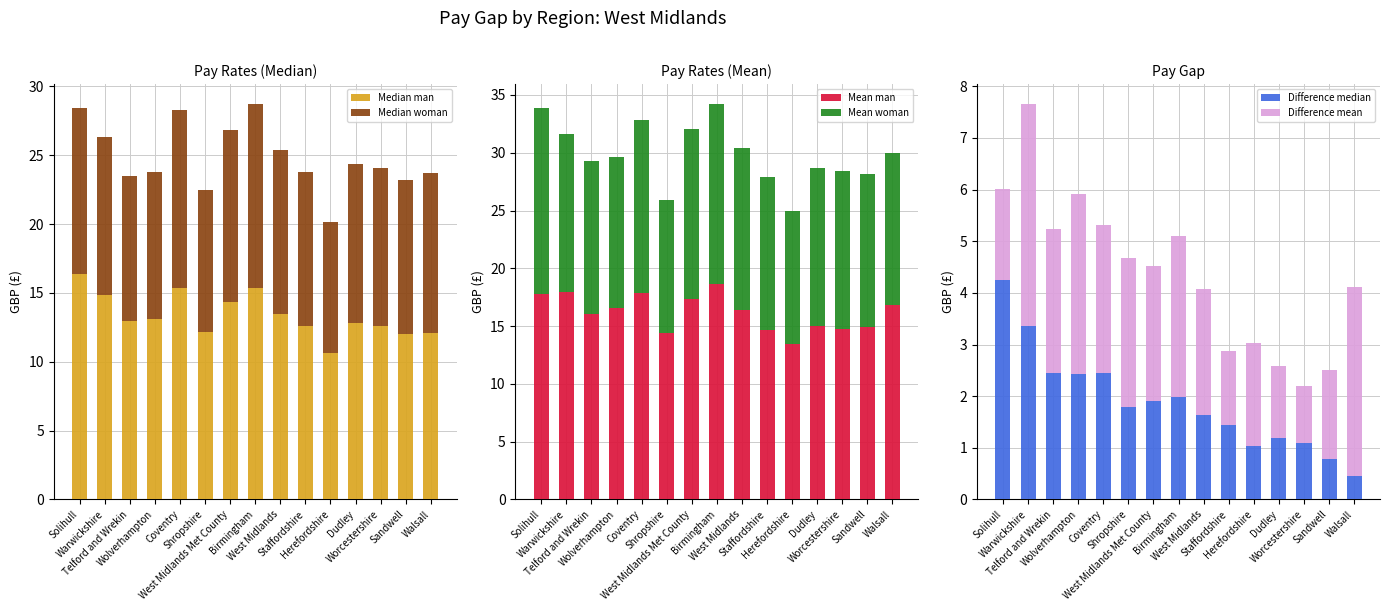

Are the bars horizontal?

No